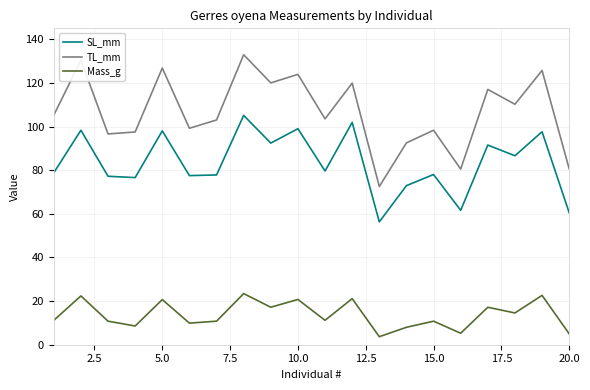

Rank the series by their maximum value, from highest to lowest.

TL_mm, SL_mm, Mass_g